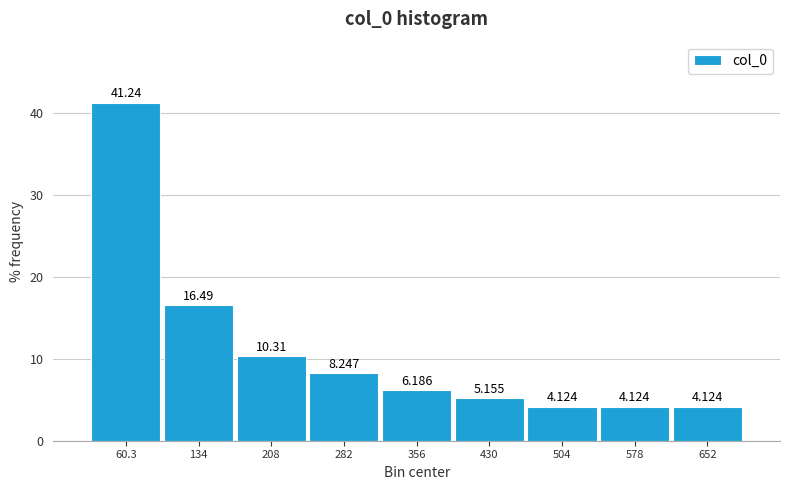

Reading left to right, list every bar in this chart as the range it spans on the x-axis followed by its height. The bar edges are not printed on the chart, so give them approximately, as read against the axis.

20 to 100: 41.237
100 to 170: 16.495
170 to 250: 10.309
250 to 320: 8.247
320 to 390: 6.186
390 to 470: 5.155
470 to 540: 4.124
540 to 620: 4.124
620 to 690: 4.124